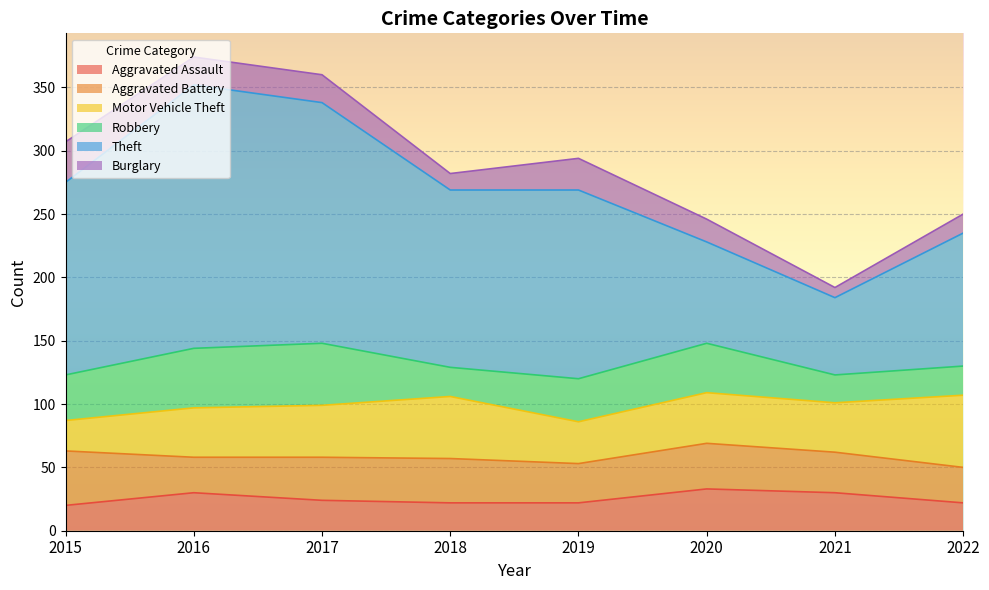

Where does the Robbery series first go above 36?

2016